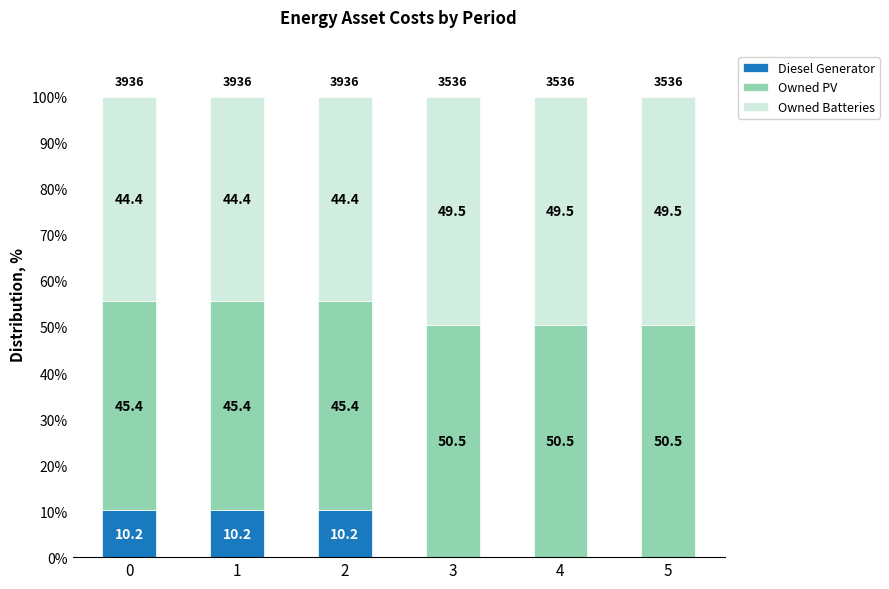

Is it true that Diesel Generator equals 0.0 at 4?

True